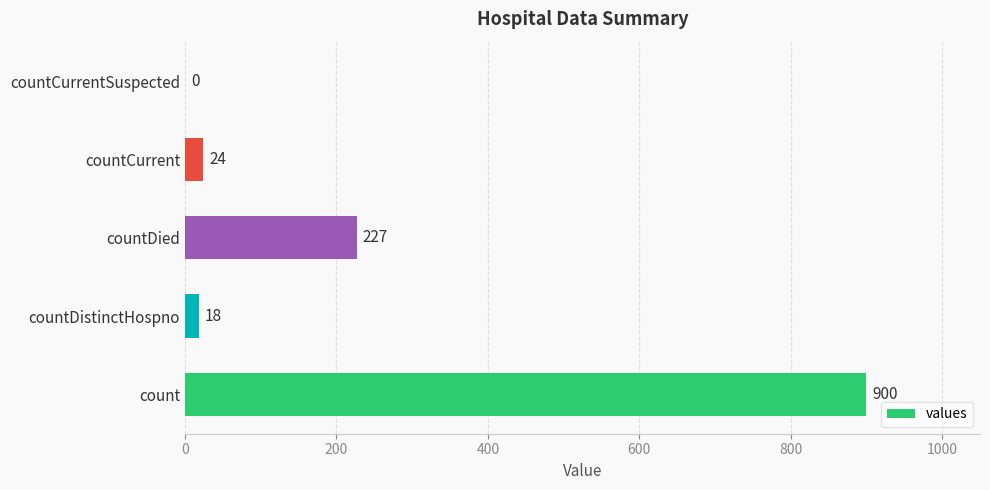

Are the bars grouped side by side (vs. stacked)?

No